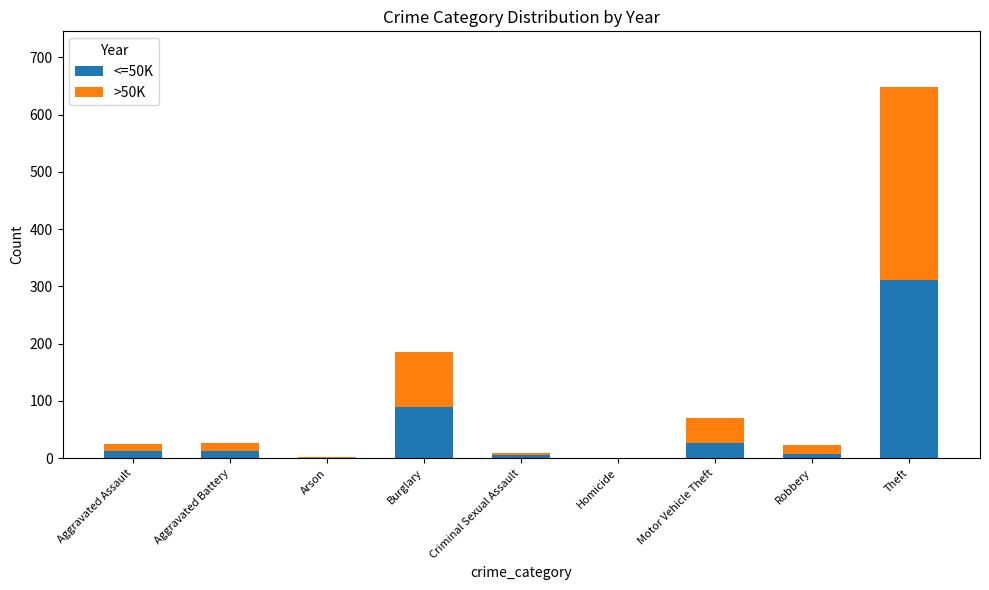

At which category is the sum across all series the highest?

Theft